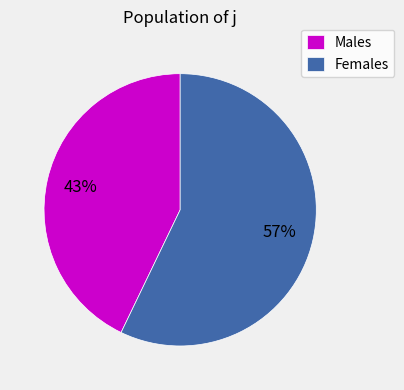

Does any single category account for the majority?

Yes